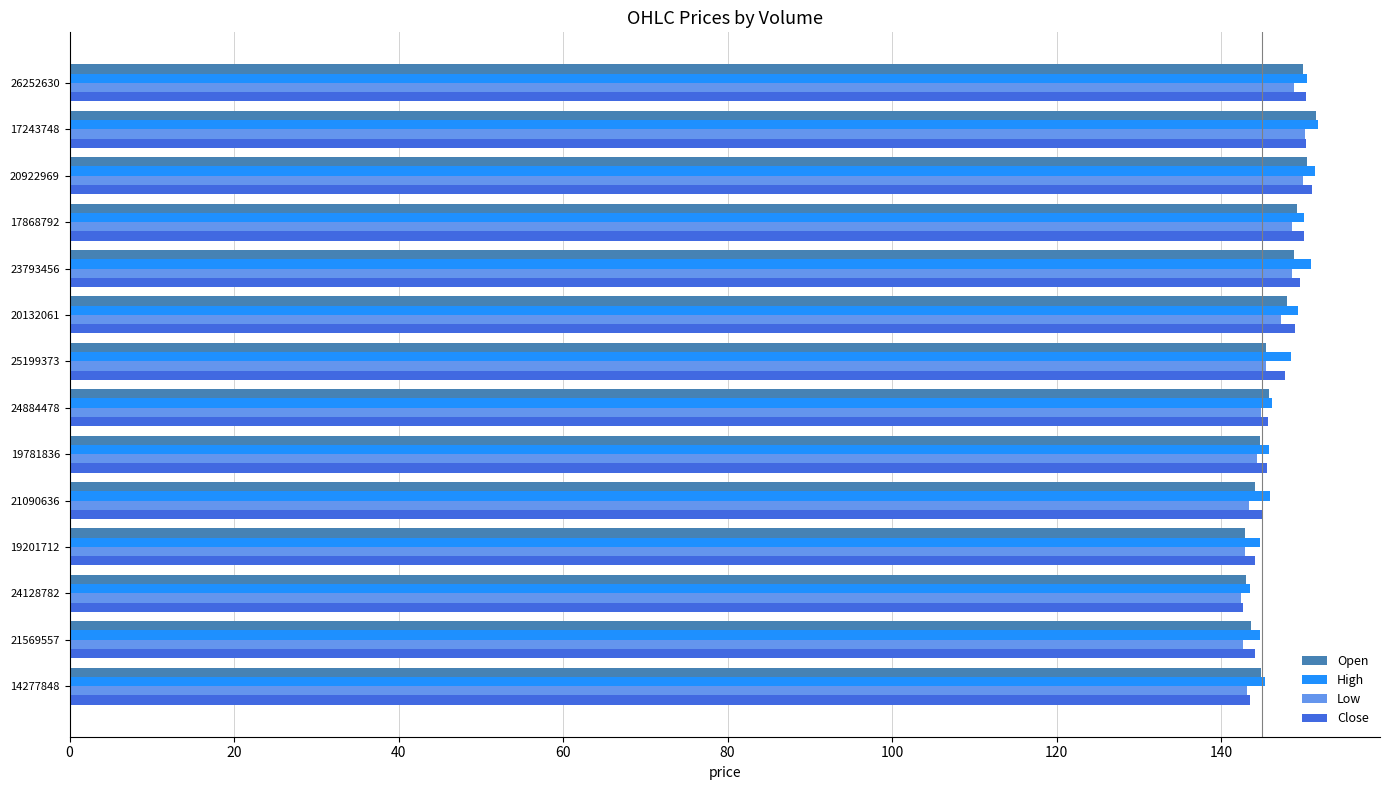

True or false: Open has a value of 144.7 at 19781836.

True